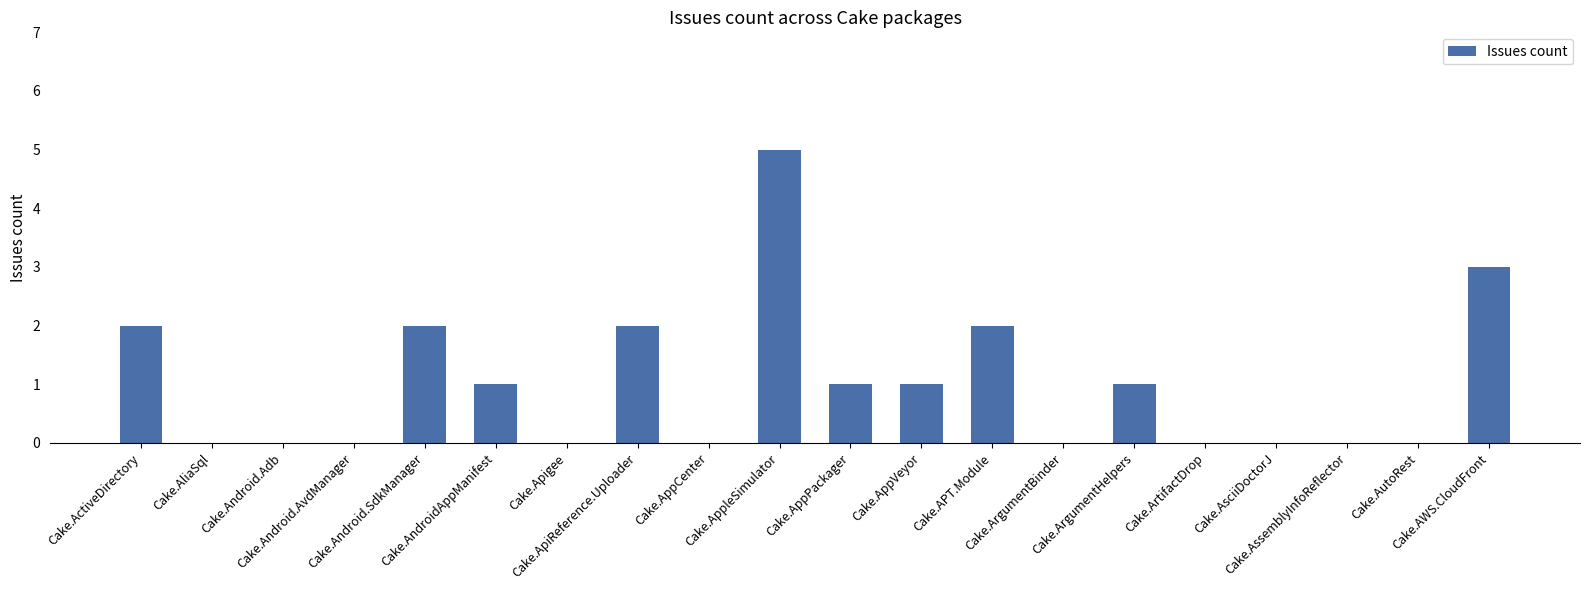

What is the sum of all values?

20